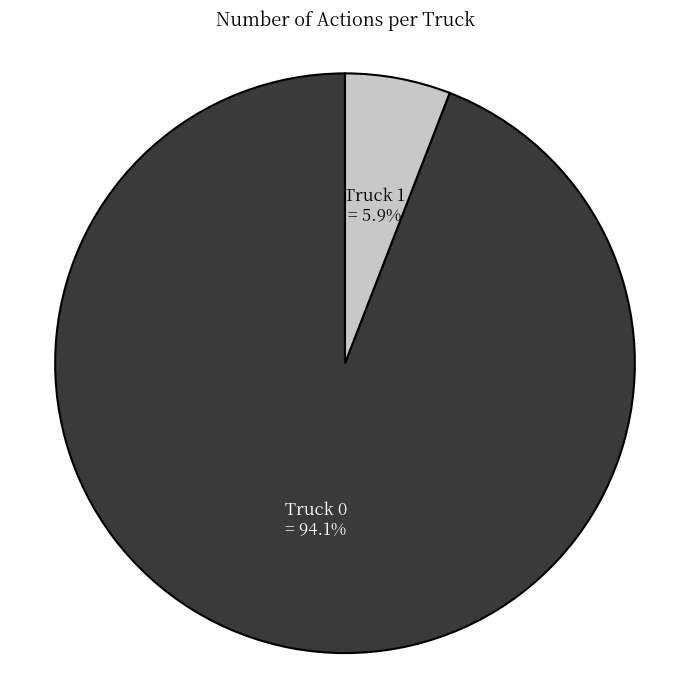

How many slices are in this pie chart?

2